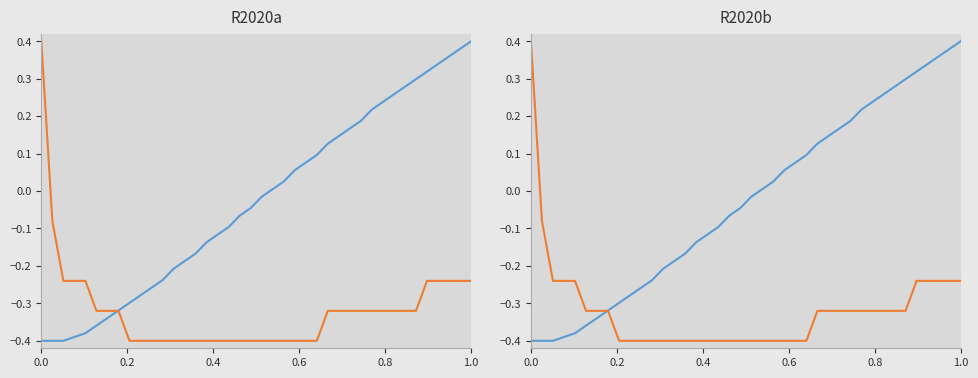

True or false: col_8 has a value of 0.5 at 33.

False